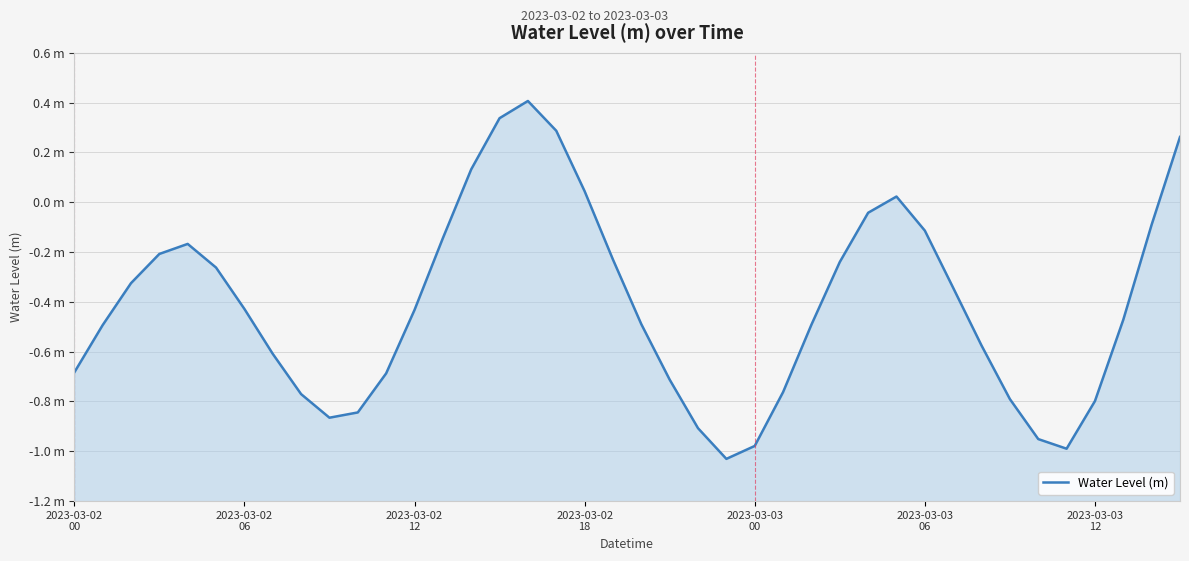

The chart shows a value of -1.2 at 10. True or false?

False